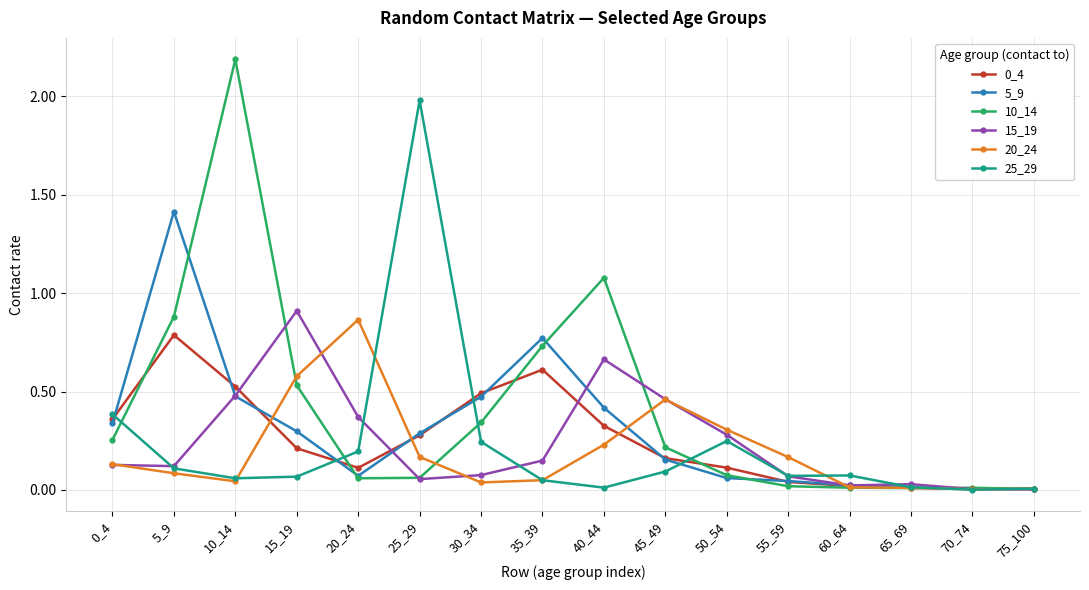

At which category does 0_4 reach its first local peak?

5_9